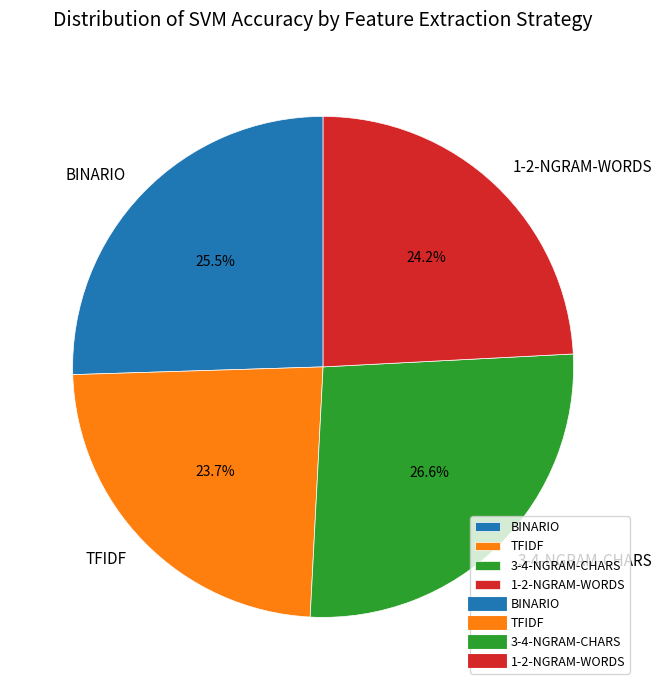

Does BINARIO represent more than half of the total?

No